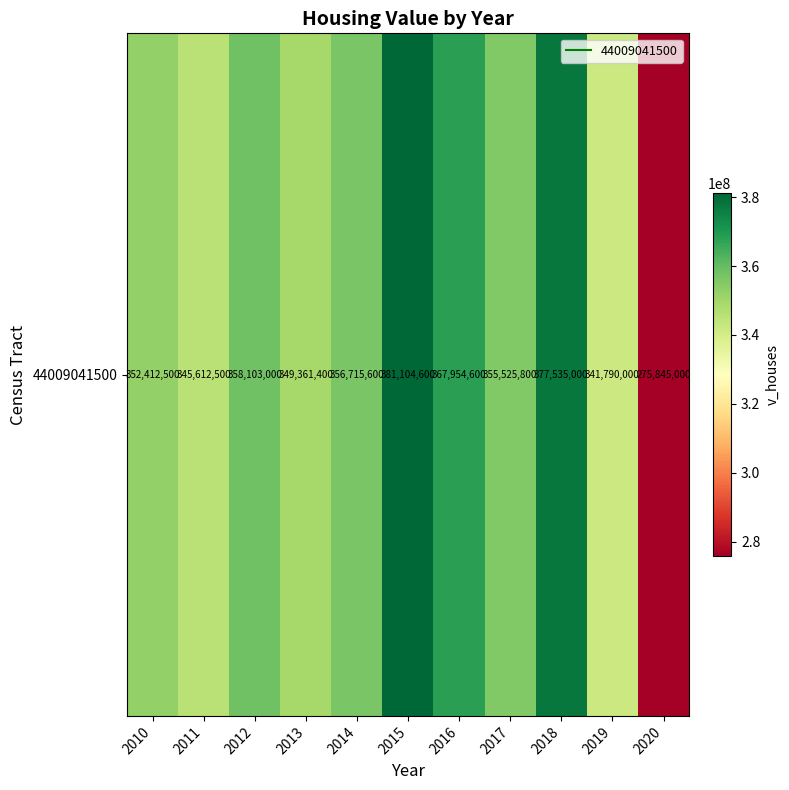

Which category has the lowest value across all series?

2020